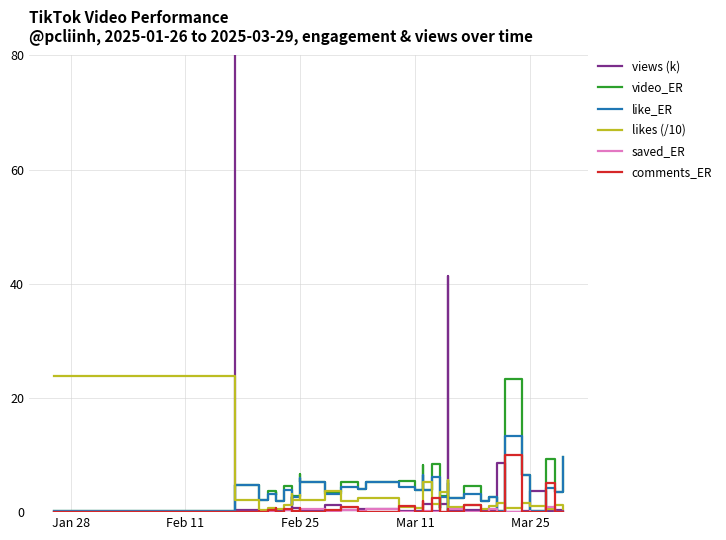

What is the difference between the maximum and minimum values in the saved_ER series?

0.8